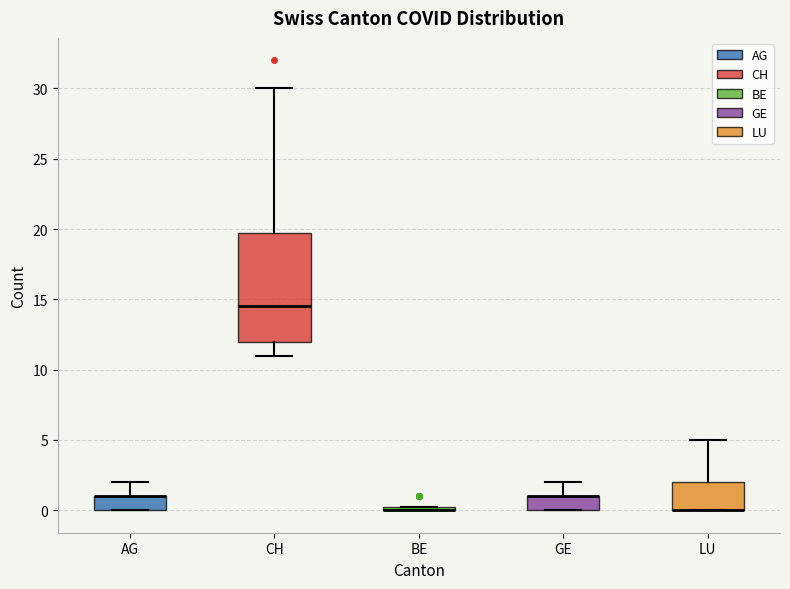

Comparing the boxes themselves (not the whiskers), which one is the tallest?

CH